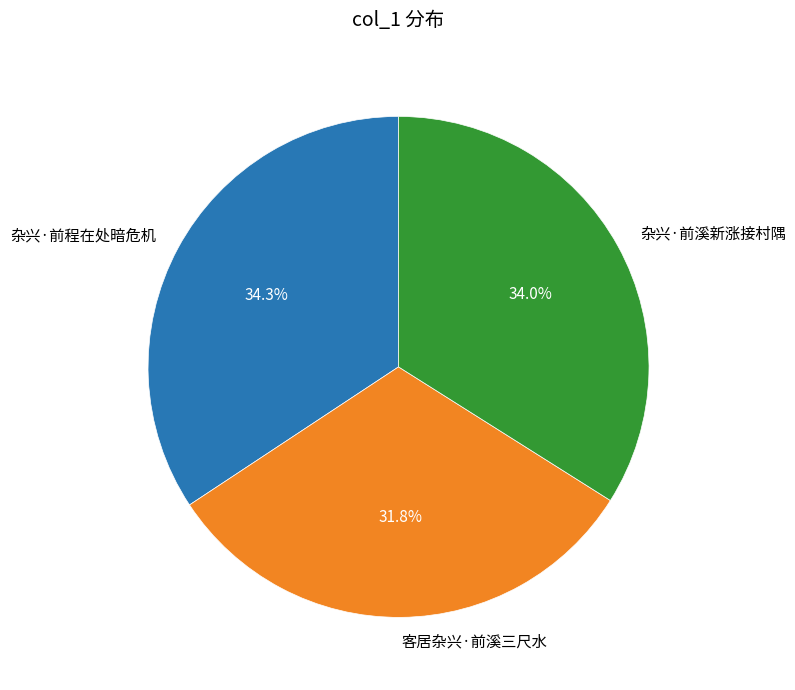

Count the number of slices in the pie.

3